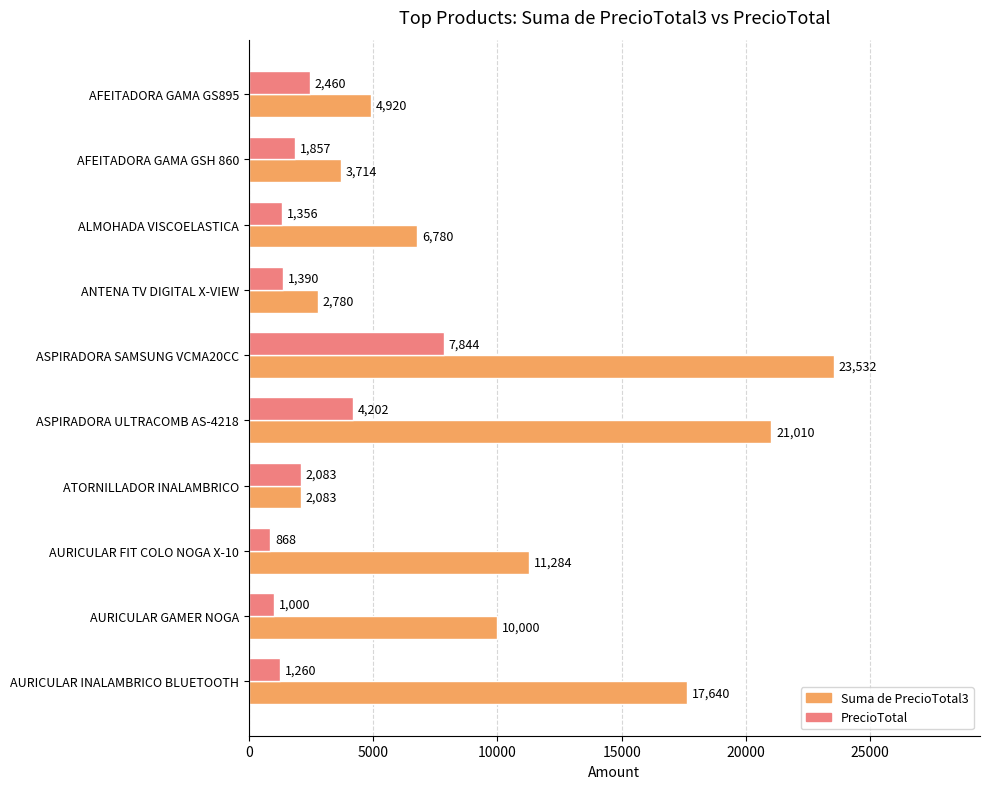

What is the spread (max minus min) of values at ASPIRADORA SAMSUNG VCMA20CC?

15688